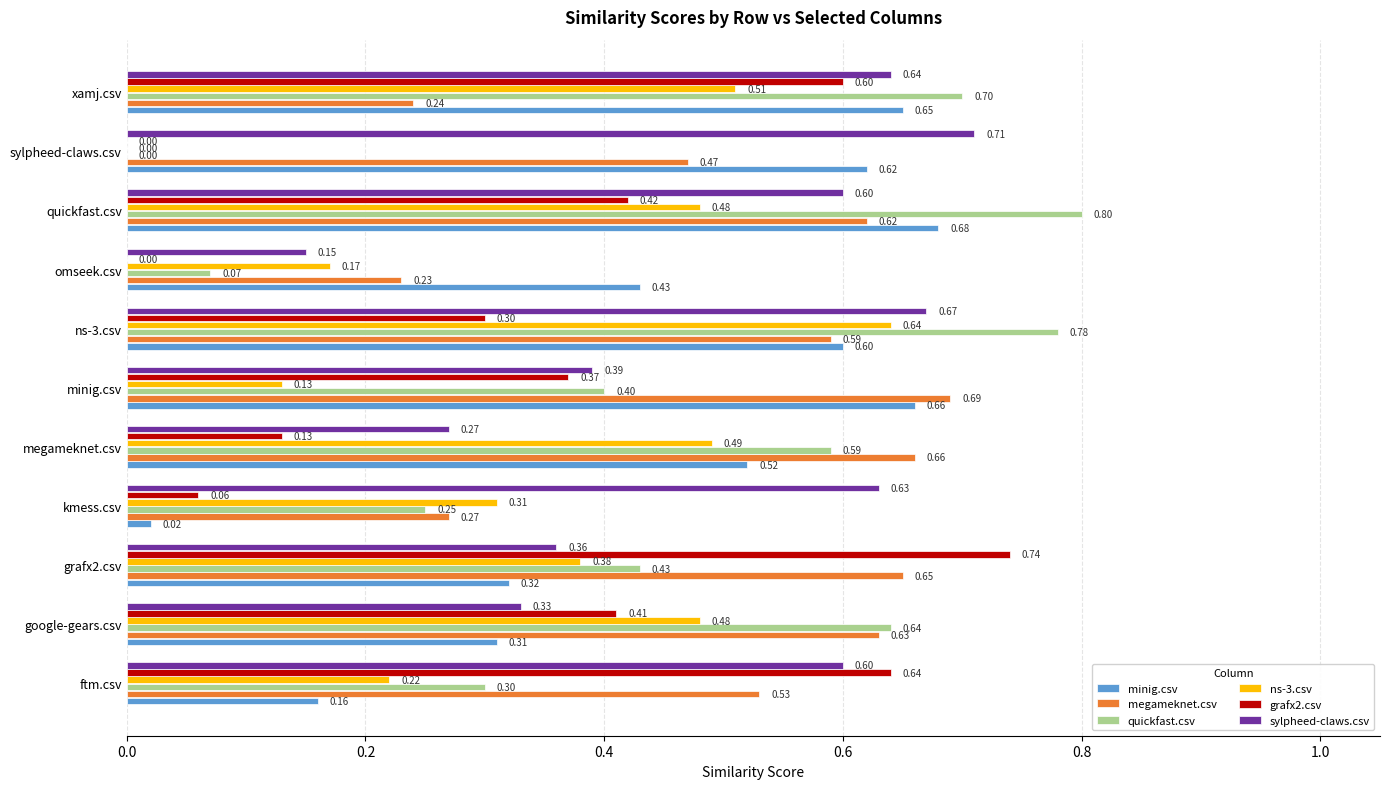

What is the sum of all quickfast.csv values?

5.0